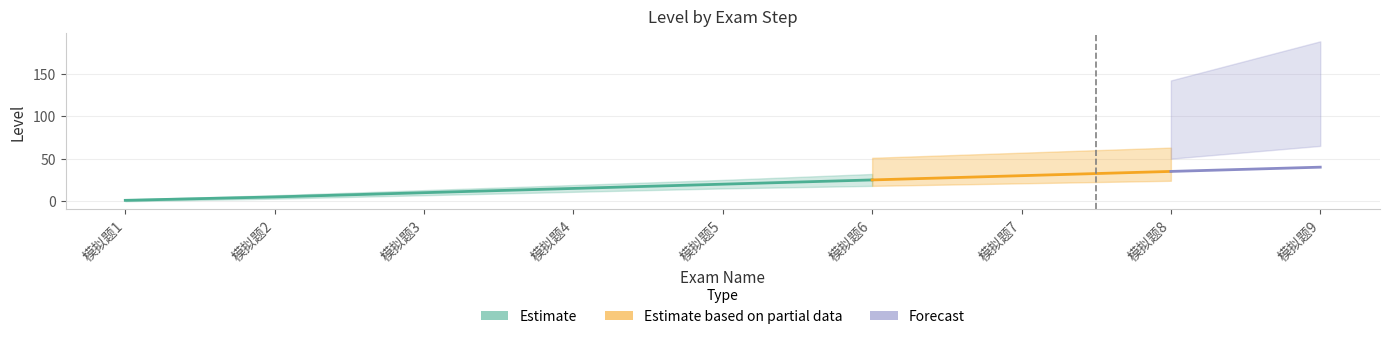

What is the change in value from 模拟题7 to 模拟题8?

+5